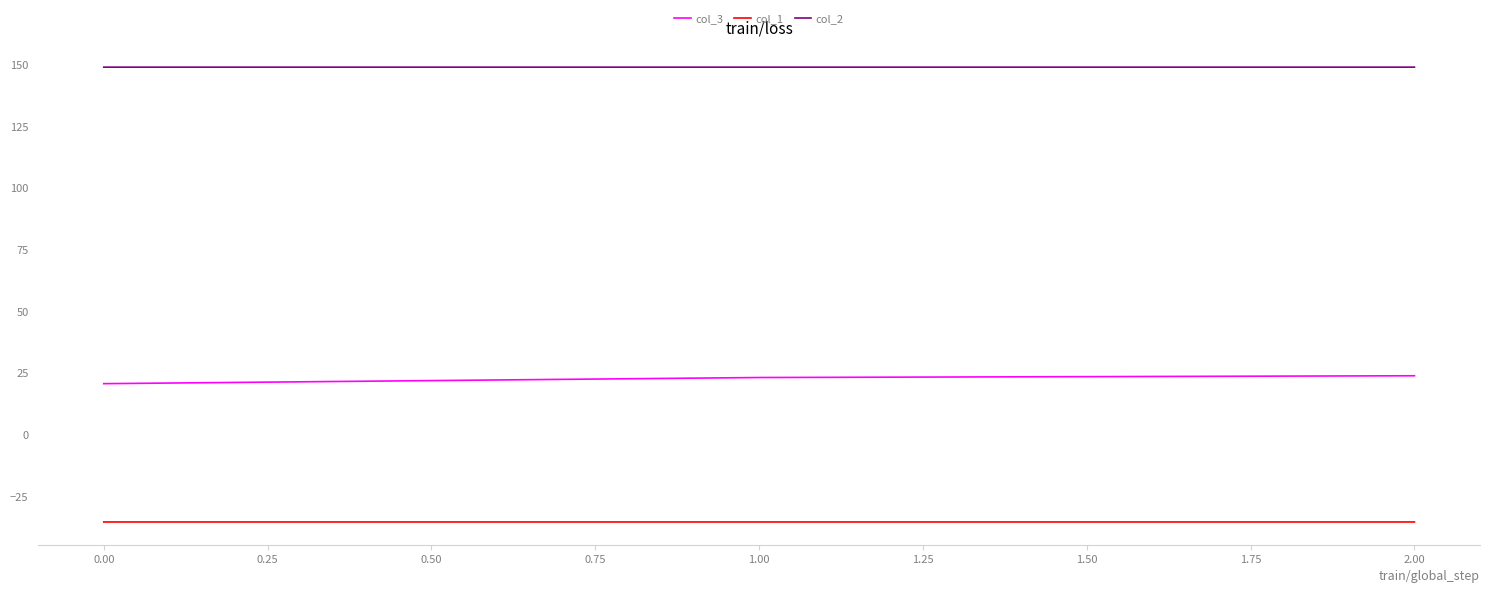

Is it true that col_3 equals 20.8 at 0.00?

True